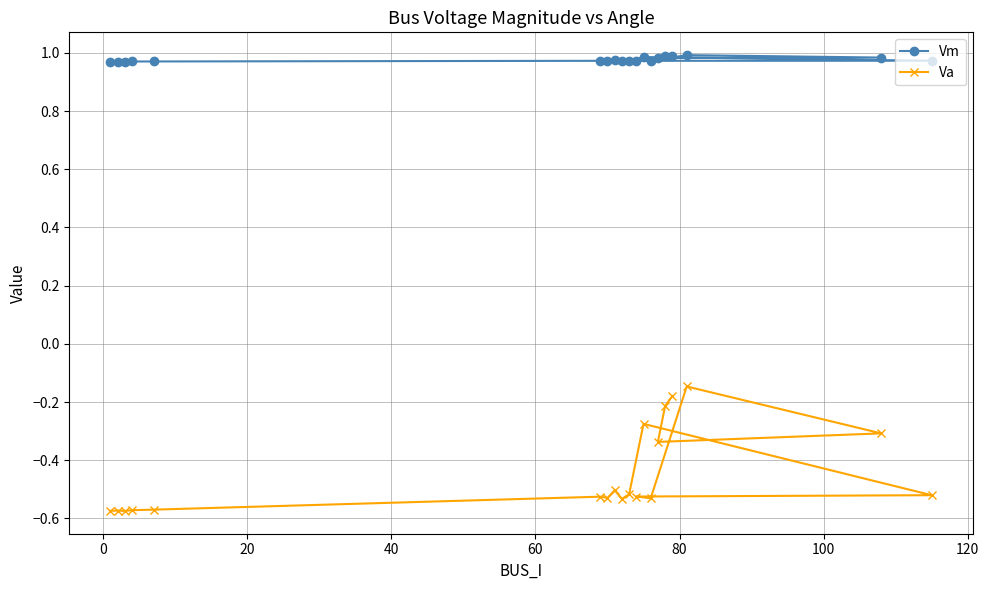

List the series in order of their peak value, highest first.

Vm, Va